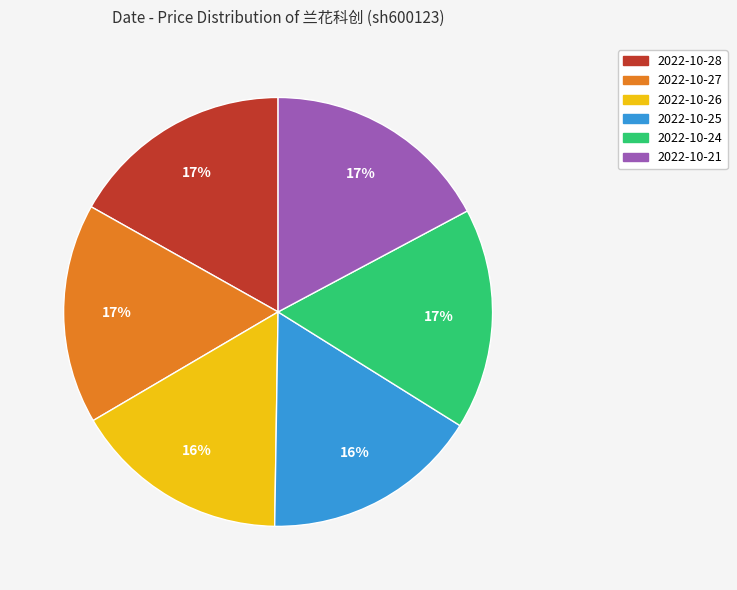

What percentage is the 2022-10-21 slice, to the nearest percent?

17%